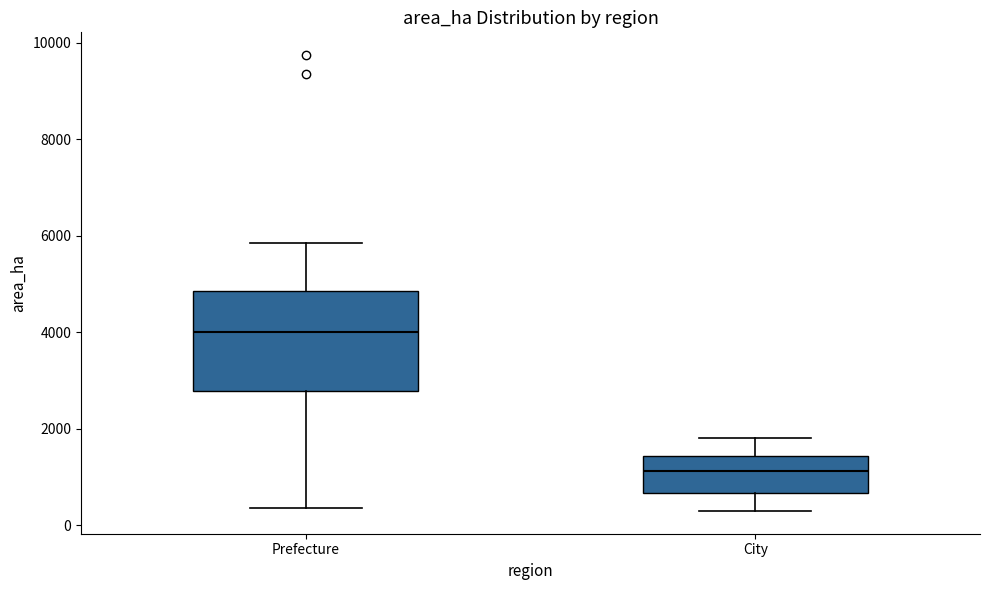

Which box's median line is the highest?

Prefecture